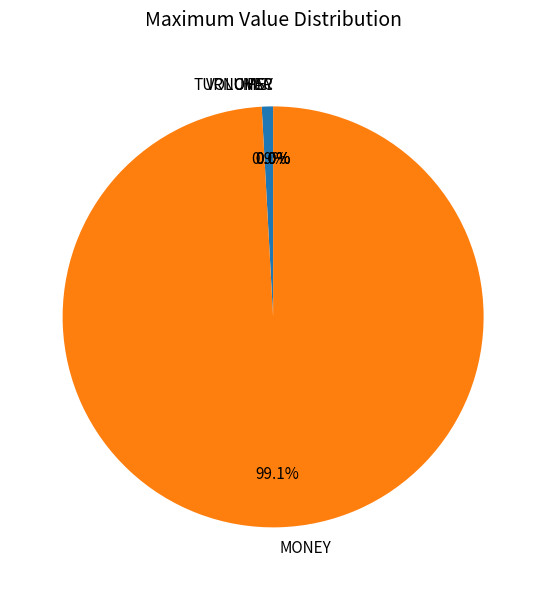

Is it true that PSY is 0% of the pie?

True